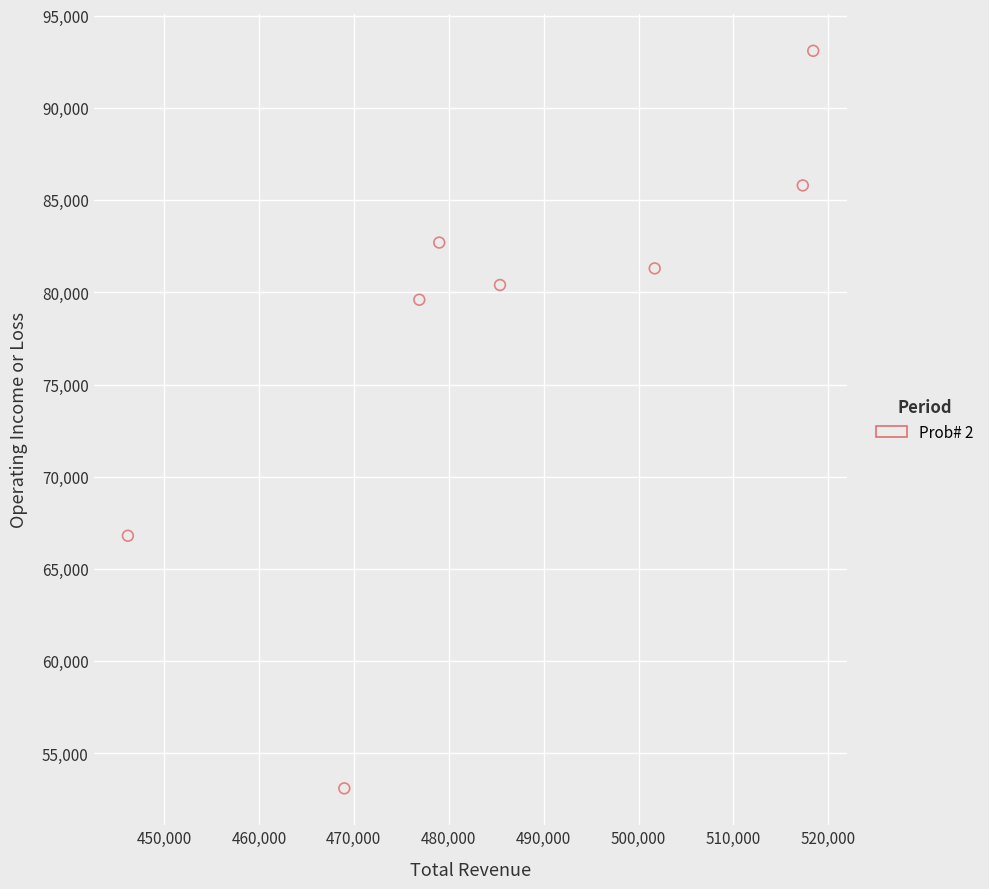

What is the range of X values (max minus min)?

72200